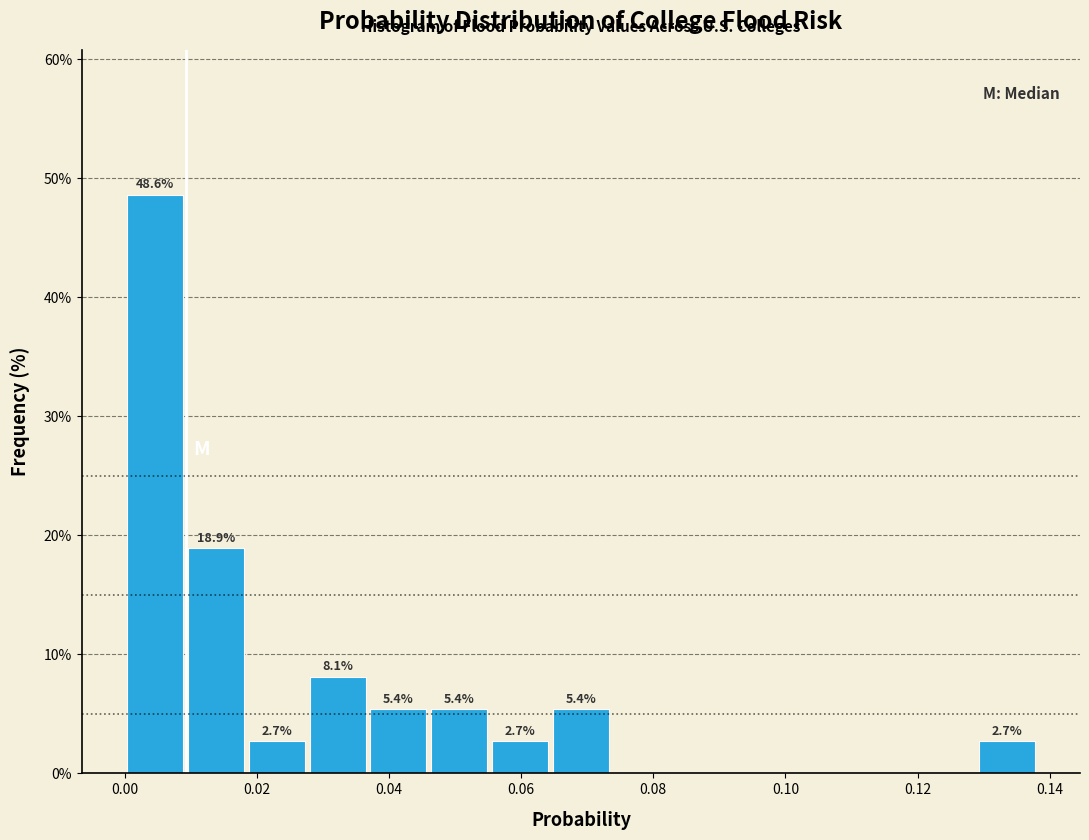

Which range on the x-axis has the tallest bar?

0.000 to 0.010